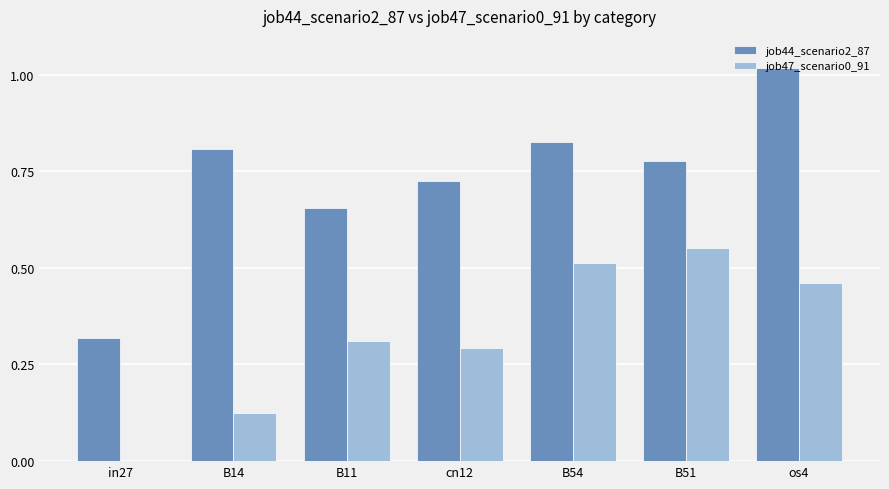

Is the value of job47_scenario0_91 at os4 greater than the value of job44_scenario2_87 at in27?

Yes